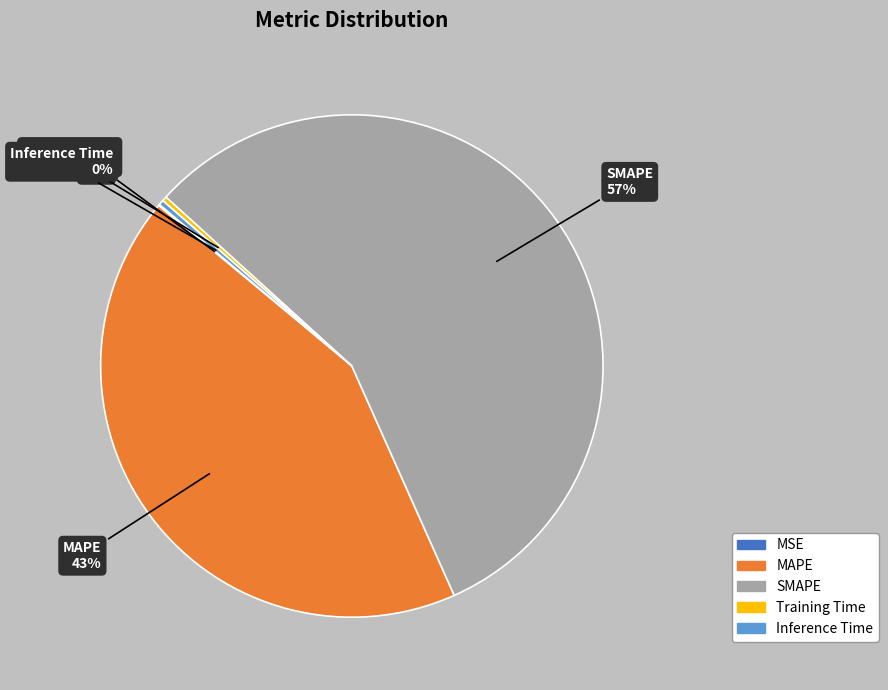

True or false: Training Time accounts for 0% of the total.

True